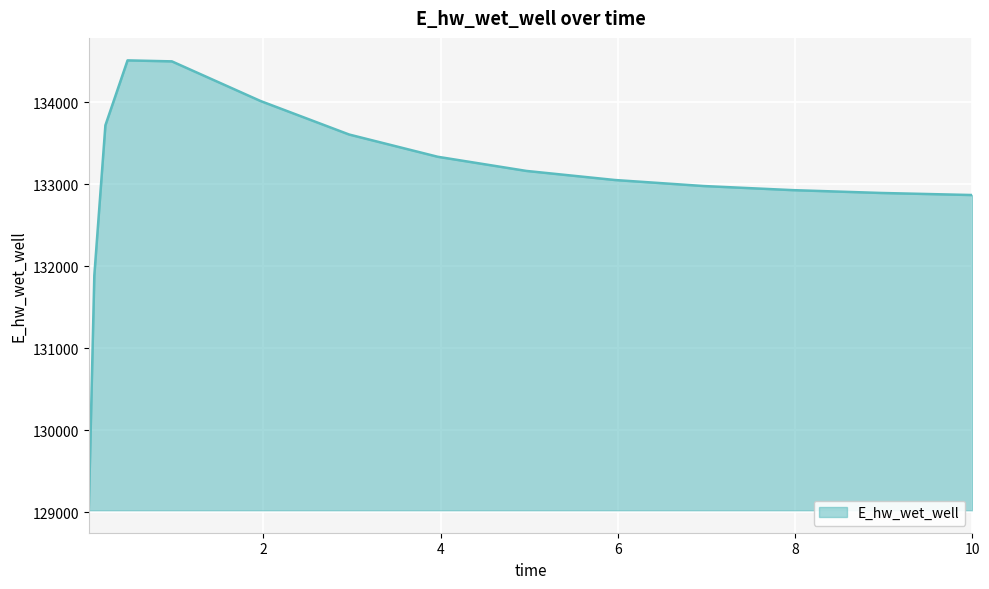

What is the maximum value shown in the chart?

134507.9